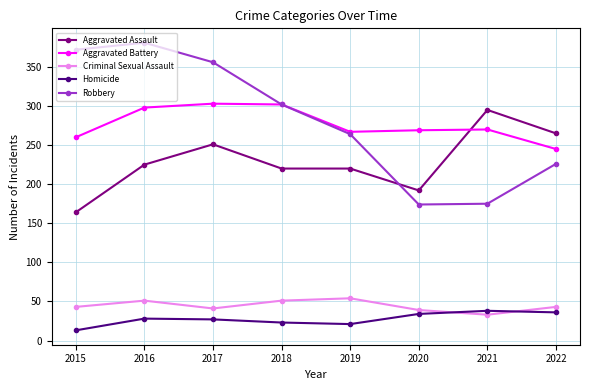

What is the value of the Robbery point at the 5th from the left?

264